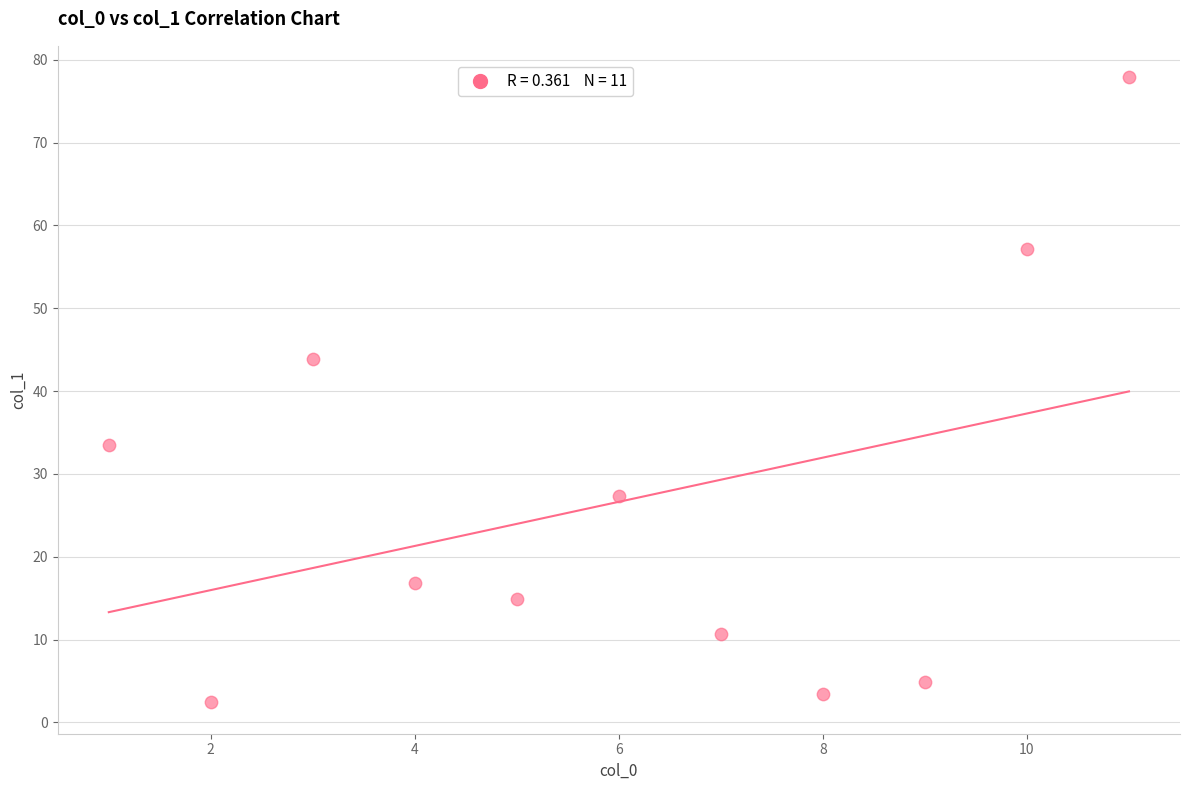

What is the average Y value?

26.6